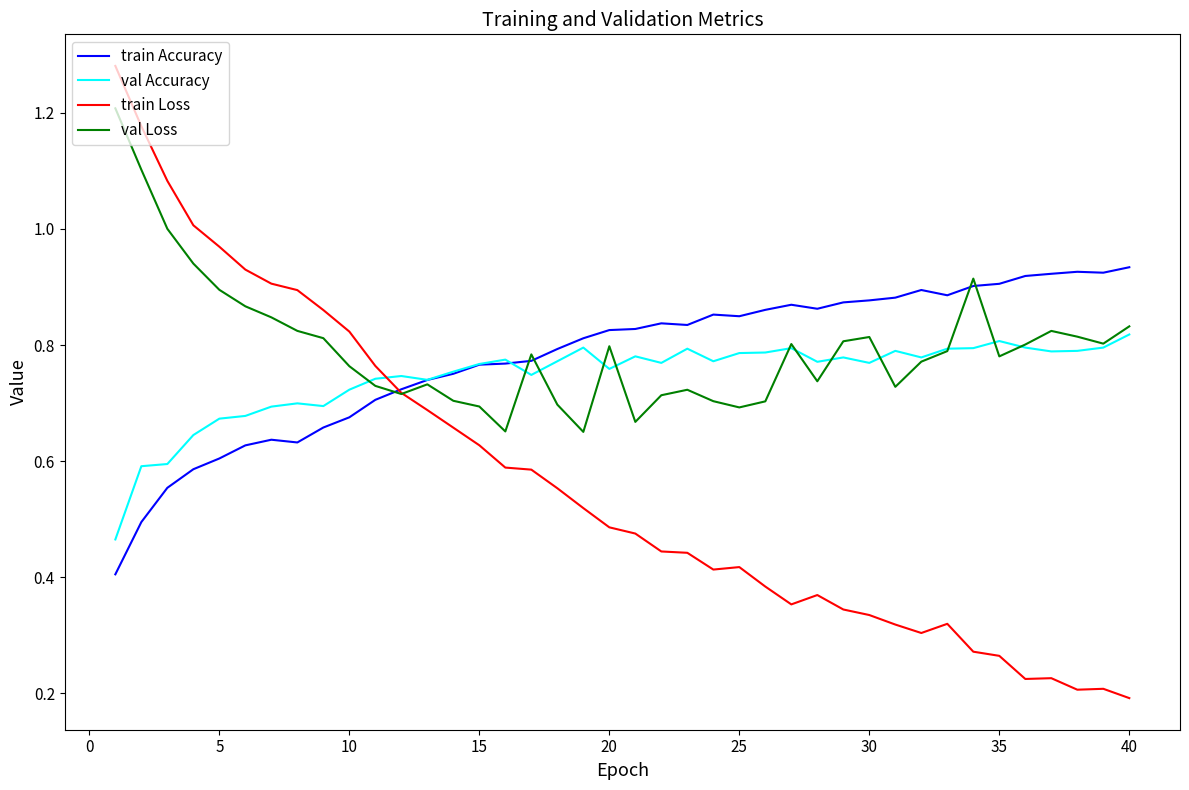

Rank the series by their maximum value, from highest to lowest.

train Loss, val Loss, train Accuracy, val Accuracy